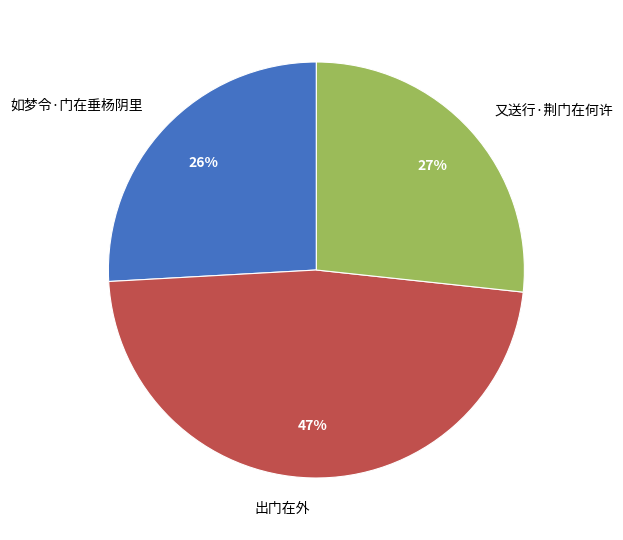

Is the sum of 又送行·荆门在何许 and 出门在外 greater than half?

Yes